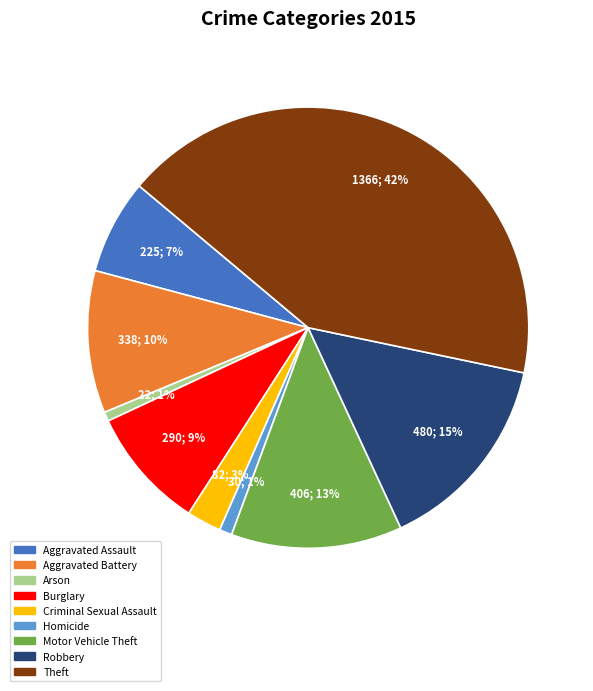

To the nearest percent, what is the difference between the largest and smallest slice percentages?

41%